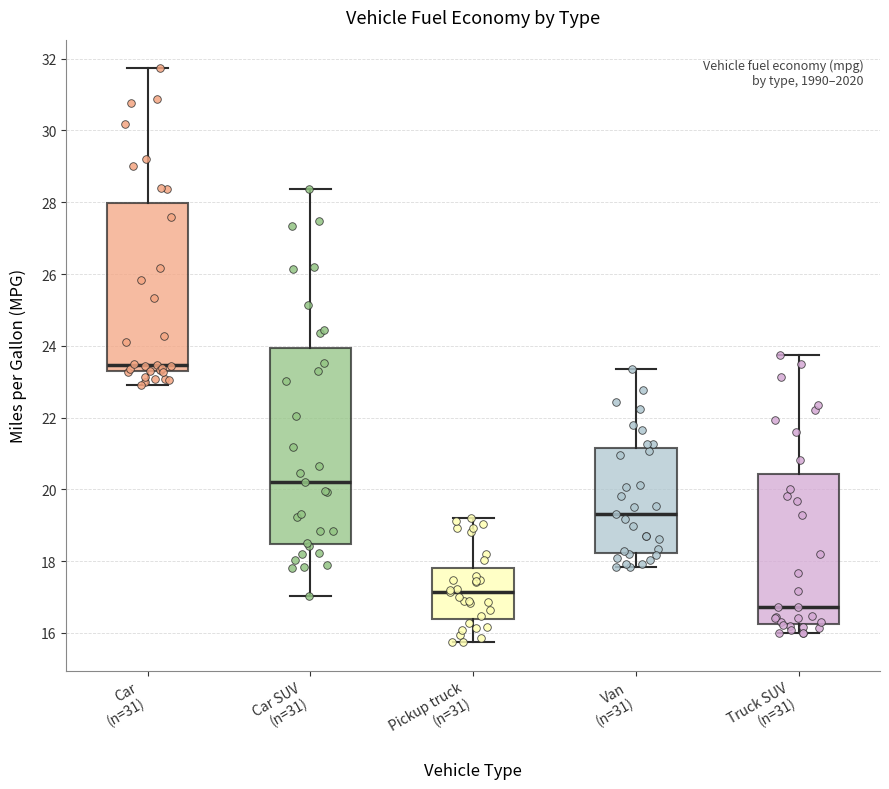

Where does the median line of the box for Pickup truck (n=31) sit on the y-axis? The values are not printed on the chart, so give them approximately, as read against the axis.

17.2